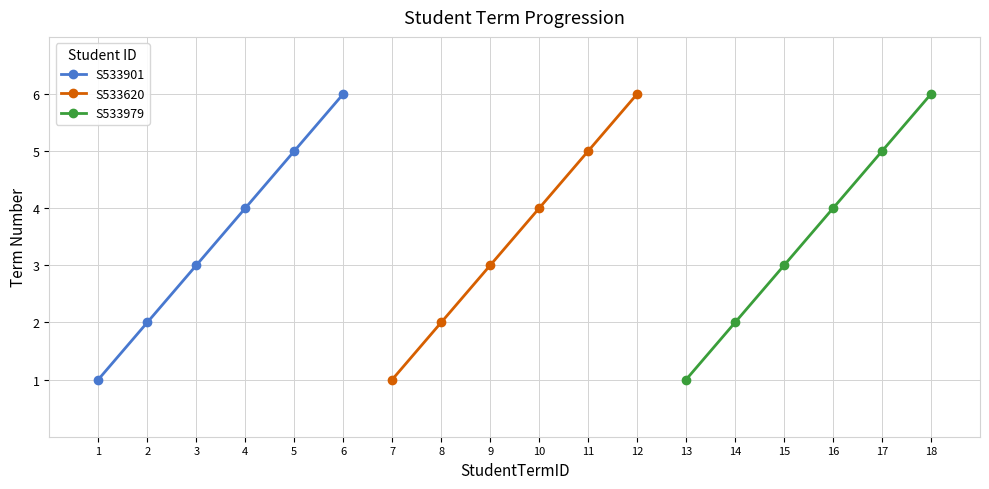

True or false: S533901 has a value of 4 at 3.

False